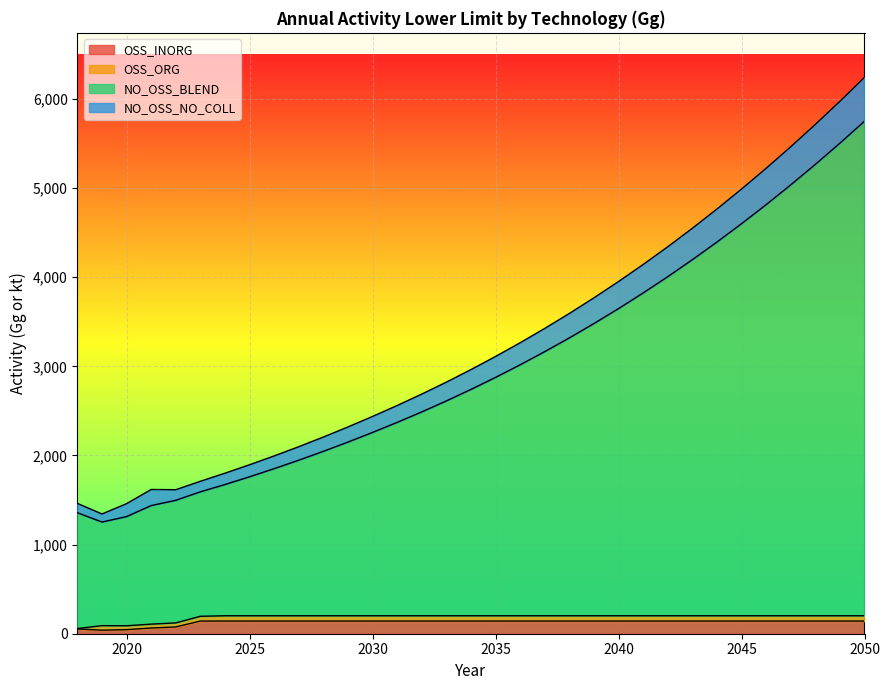

Does the chart display data point markers on the line(s)?

No